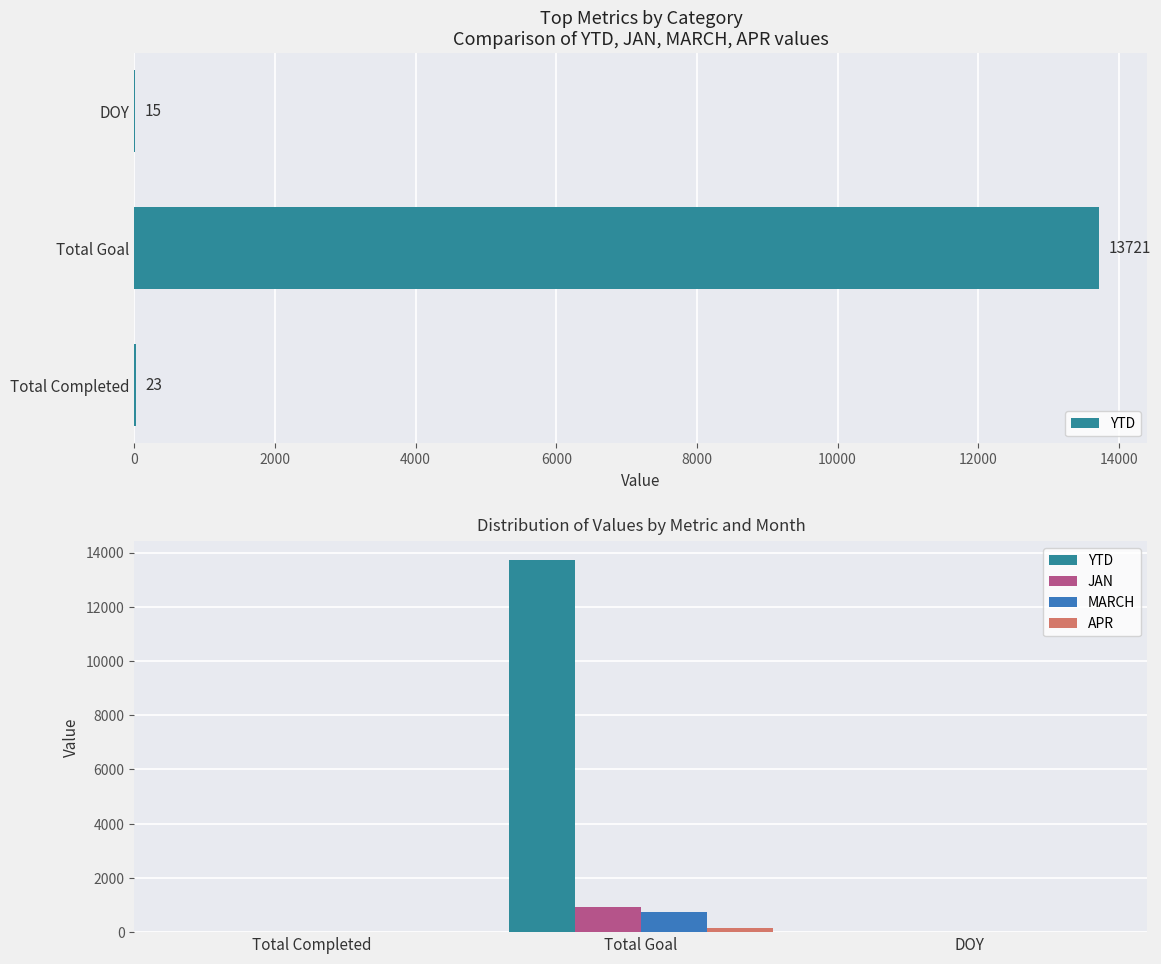

Is the value of YTD at 0 greater than the value of MARCH at 0?

Yes